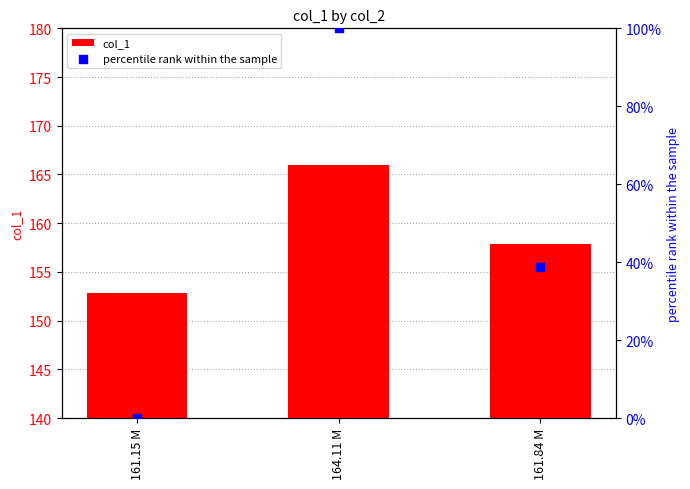

Which series has the widest spread of Y values?

percentile rank within the sample